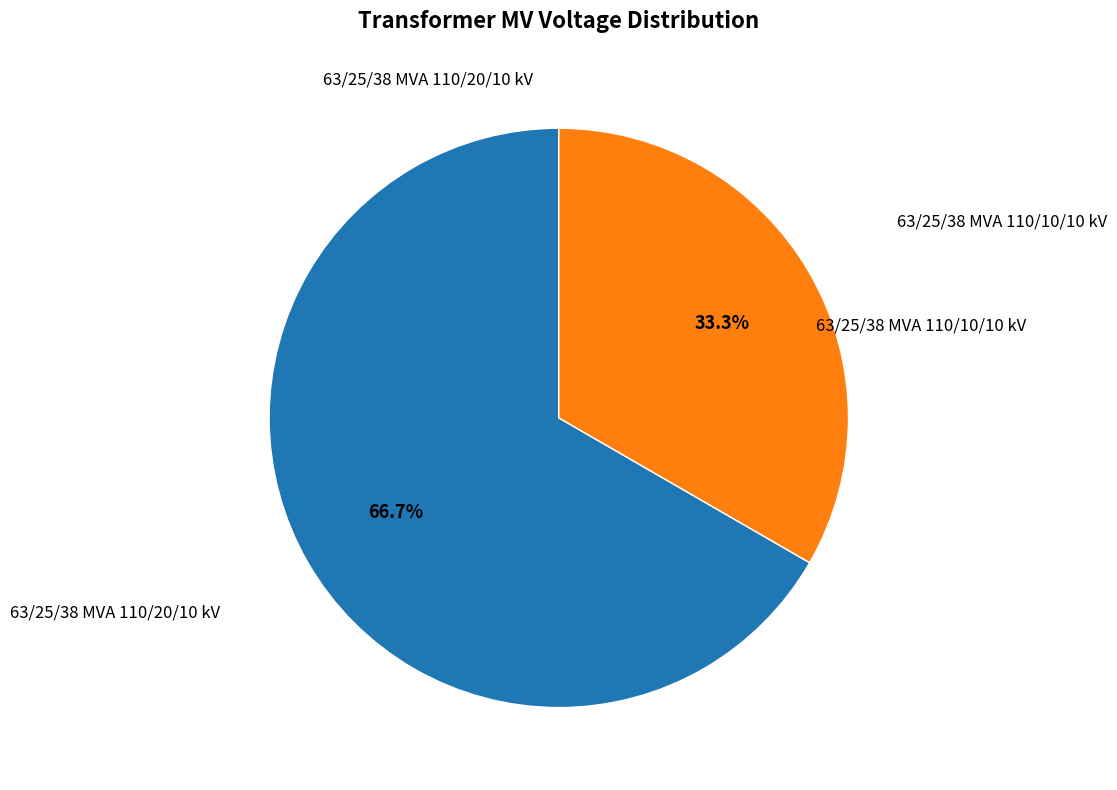

Does any single category account for the majority?

Yes